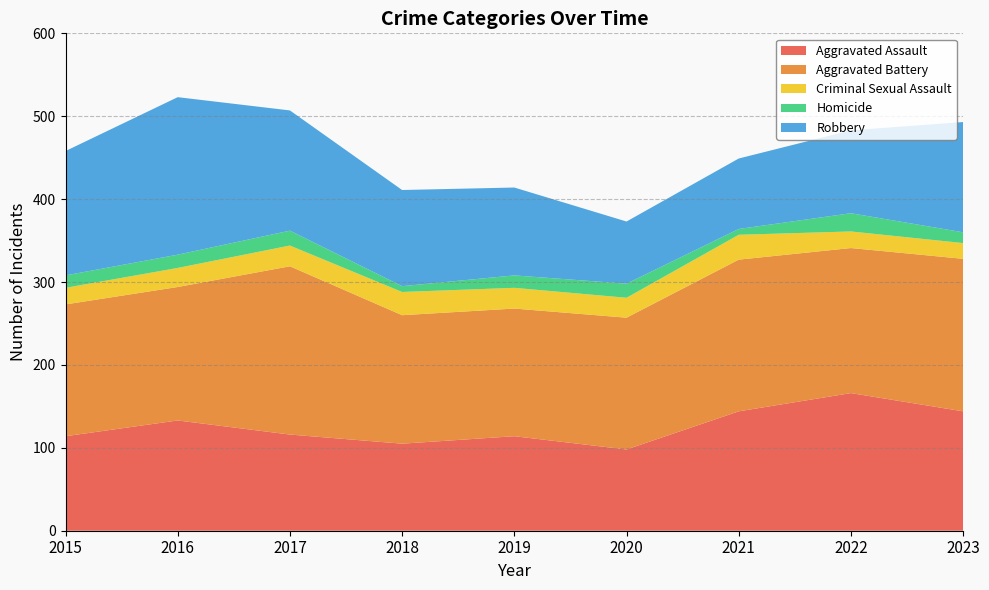

Reading left to right, extract all data points from this chart.

Aggravated Assault: 2015=114	2016=133	2017=116	2018=105	2019=114	2020=98	2021=144	2022=166	2023=144
Aggravated Battery: 2015=159	2016=161	2017=203	2018=155	2019=154	2020=159	2021=183	2022=175	2023=184
Criminal Sexual Assault: 2015=20	2016=23	2017=25	2018=28	2019=25	2020=24	2021=30	2022=20	2023=19
Homicide: 2015=15	2016=16	2017=18	2018=7	2019=15	2020=17	2021=7	2022=22	2023=13
Robbery: 2015=150	2016=190	2017=145	2018=116	2019=106	2020=75	2021=85	2022=100	2023=133